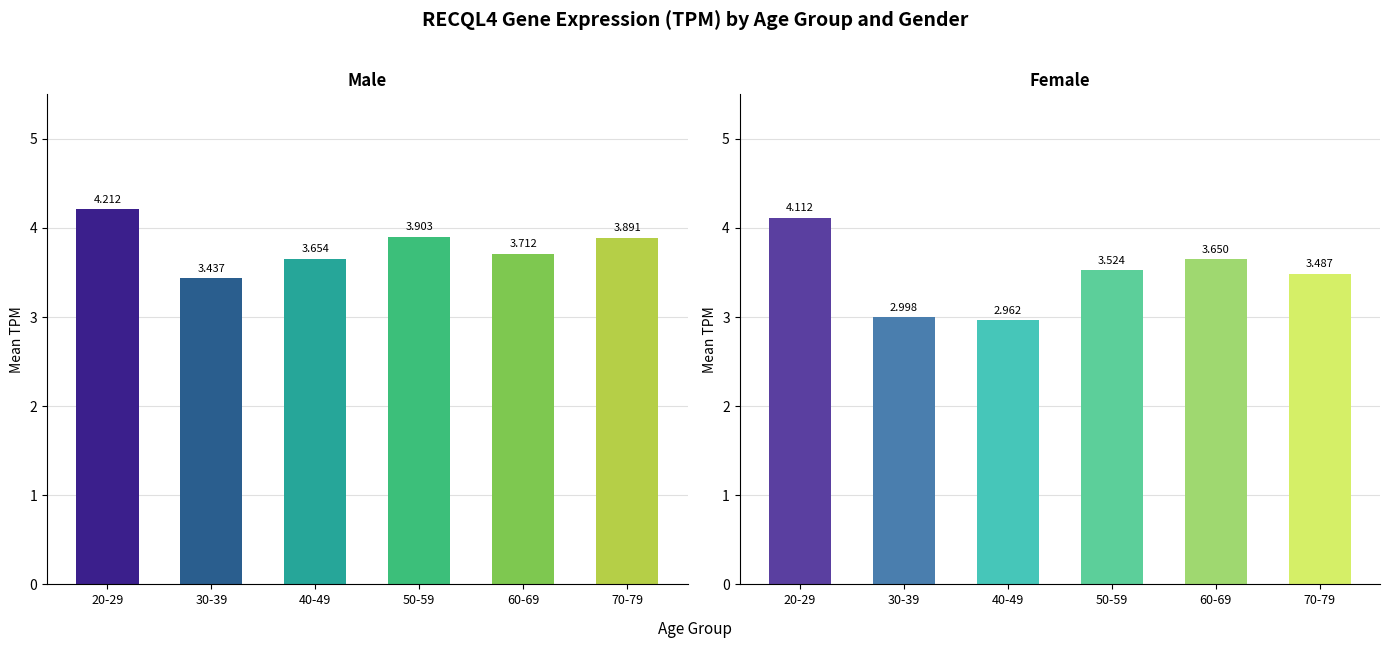

What is the total value across all series at 60-69?

7.4